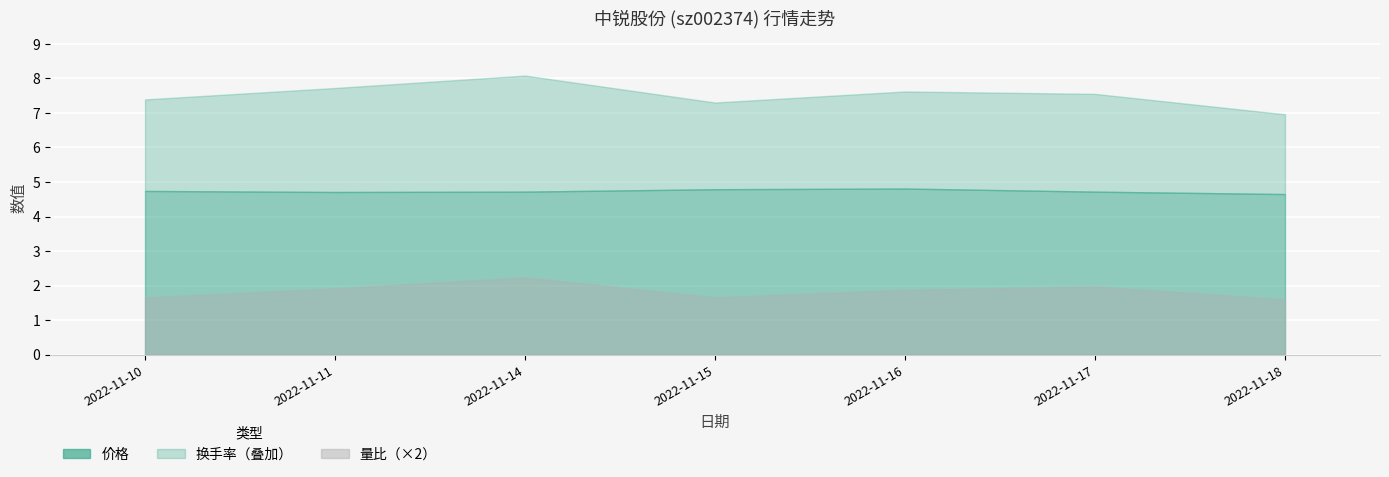

Between 2022-11-10 and 2022-11-18, which series saw the biggest shift?

换手率